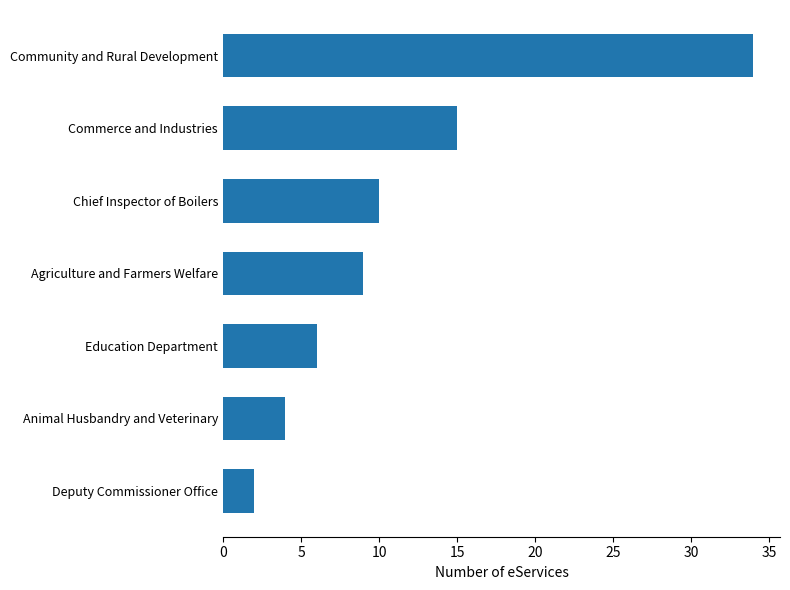

What is the average value?

11